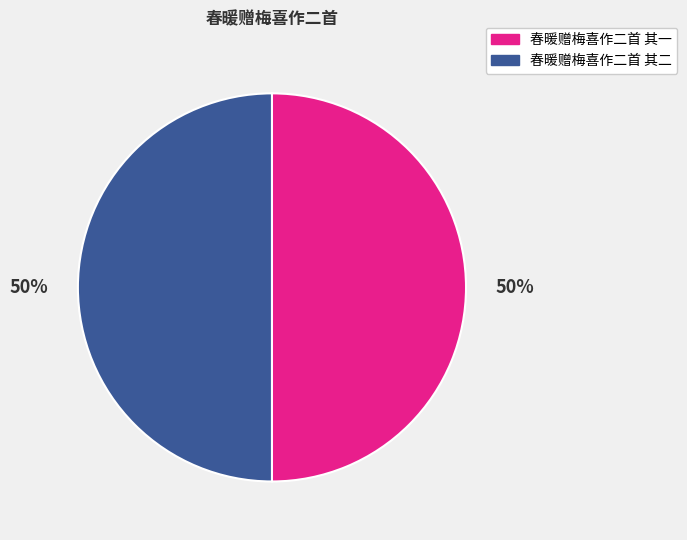

What percentage is the 春暖赠梅喜作二首 其一 slice, to the nearest percent?

50%